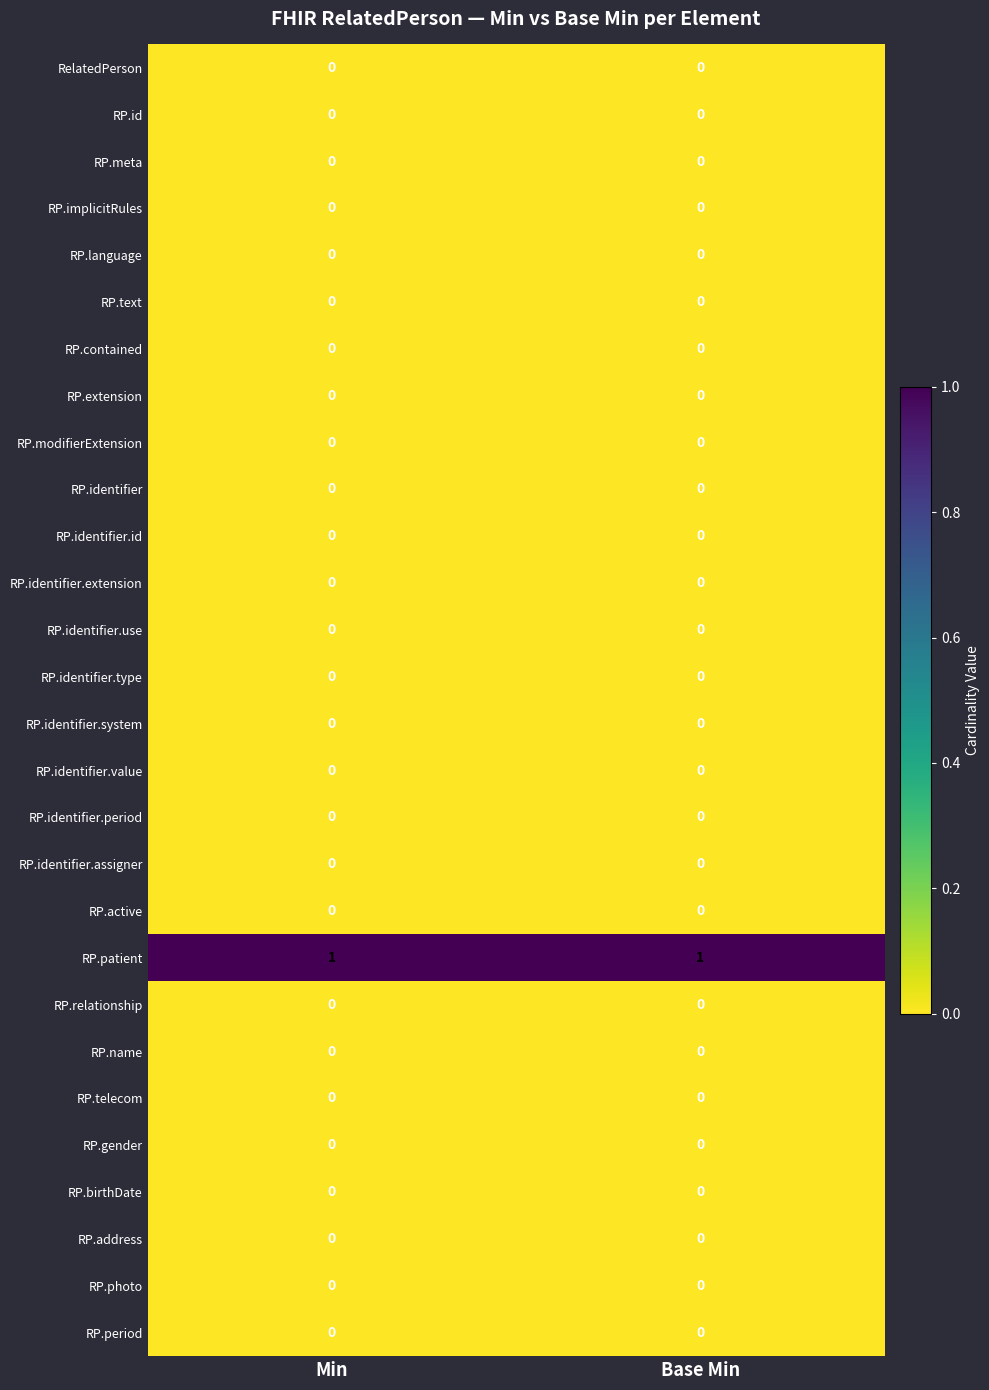

Is it true that RP.telecom equals 0 at Min?

True